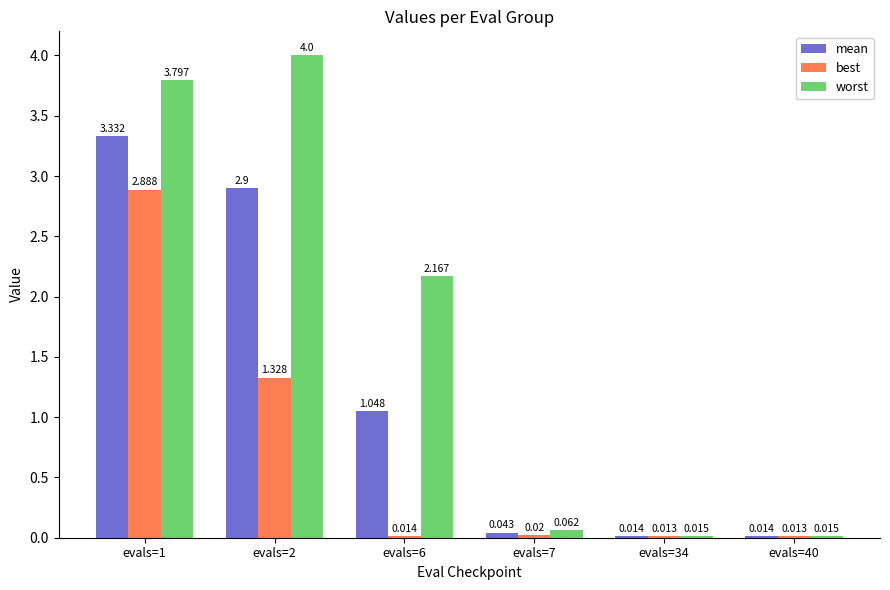

At how many categories does at least one series exceed 2?

3